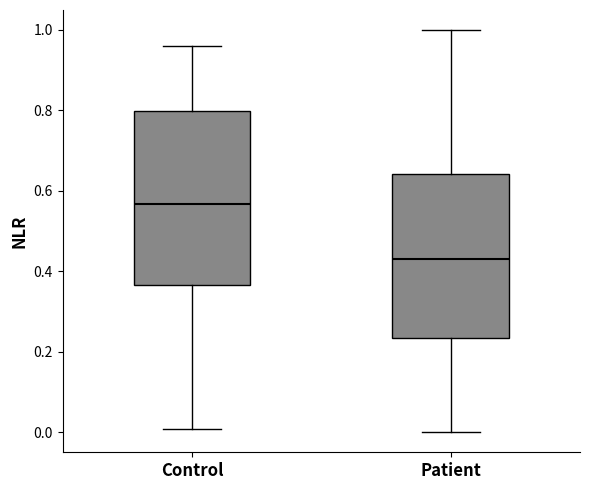

Which box's median line is the highest?

Control